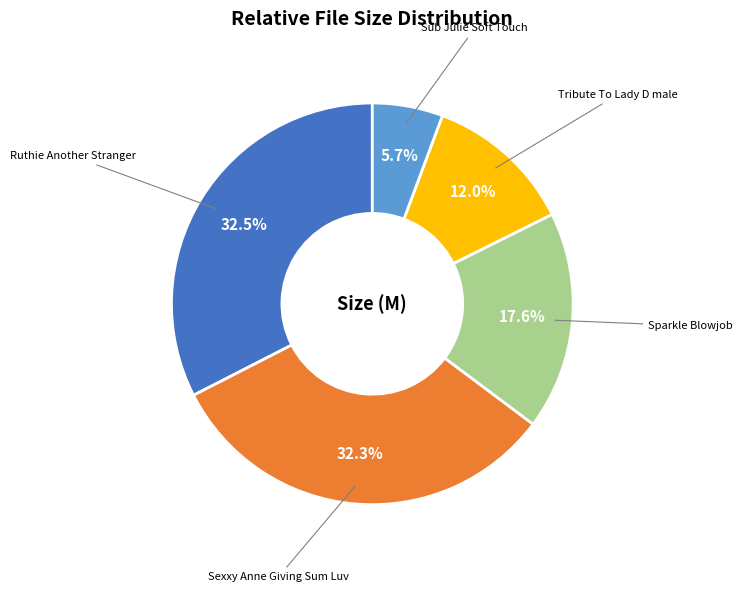

Is there a majority slice in this chart?

No